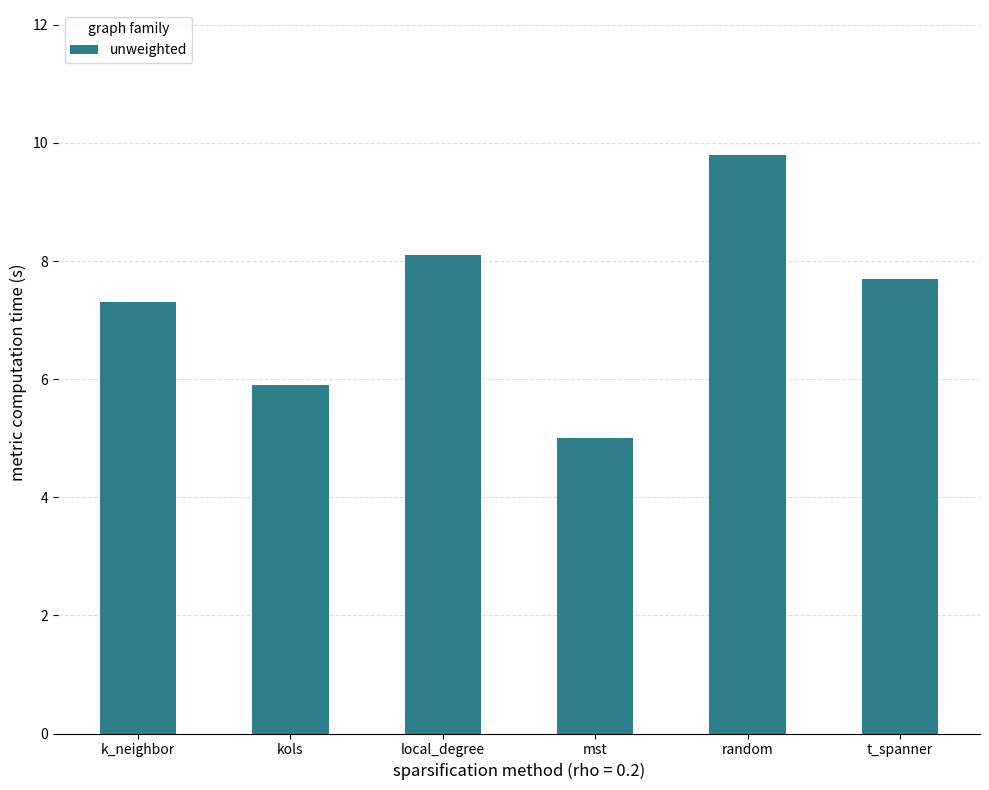

How many values exceed 7?

4